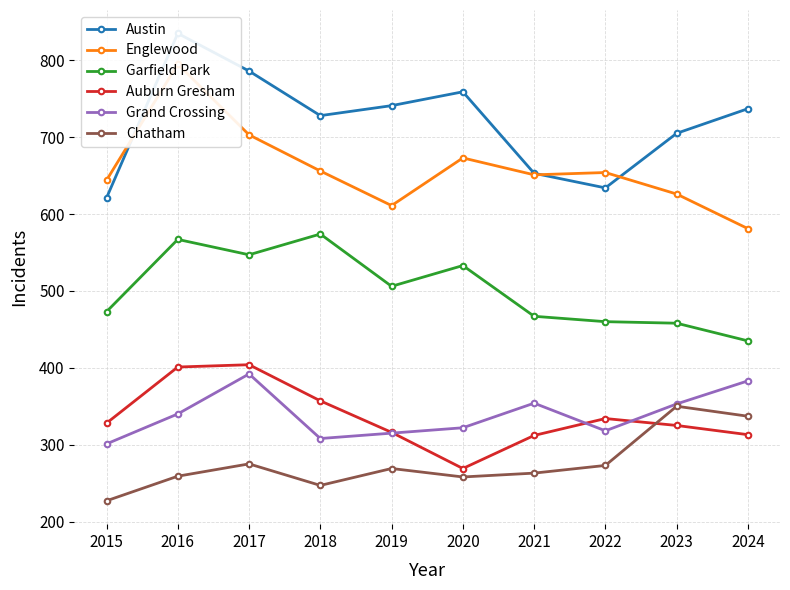

Reading left to right, list all the values displayed in this chart.

Austin: 2015=621	2016=835	2017=786	2018=728	2019=741	2020=759	2021=653	2022=634	2023=705	2024=737
Englewood: 2015=644	2016=795	2017=703	2018=656	2019=611	2020=673	2021=651	2022=654	2023=626	2024=581
Garfield Park: 2015=473	2016=567	2017=547	2018=574	2019=506	2020=533	2021=467	2022=460	2023=458	2024=435
Auburn Gresham: 2015=328	2016=401	2017=404	2018=357	2019=316	2020=269	2021=312	2022=334	2023=325	2024=313
Grand Crossing: 2015=301	2016=340	2017=392	2018=308	2019=315	2020=322	2021=354	2022=318	2023=353	2024=383
Chatham: 2015=227	2016=259	2017=275	2018=247	2019=269	2020=258	2021=263	2022=273	2023=350	2024=337